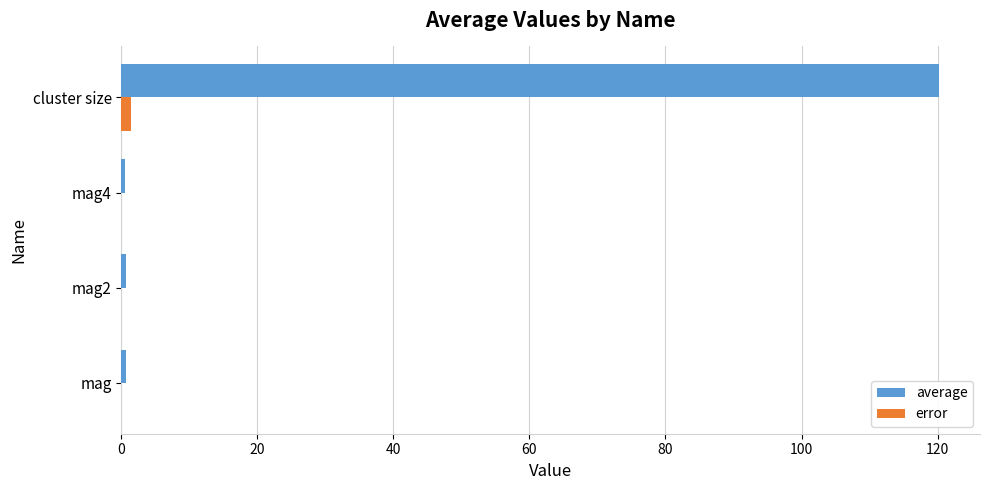

Which series has the widest spread of values?

average